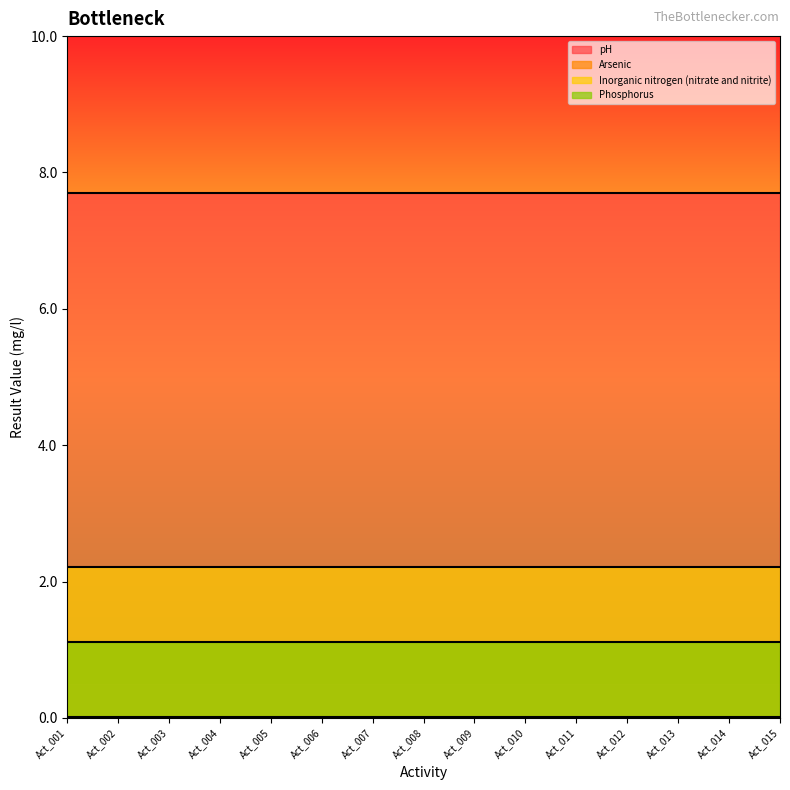

True or false: Inorganic nitrogen (nitrate and nitrite) has a value of 3.1 at Act_009.

False